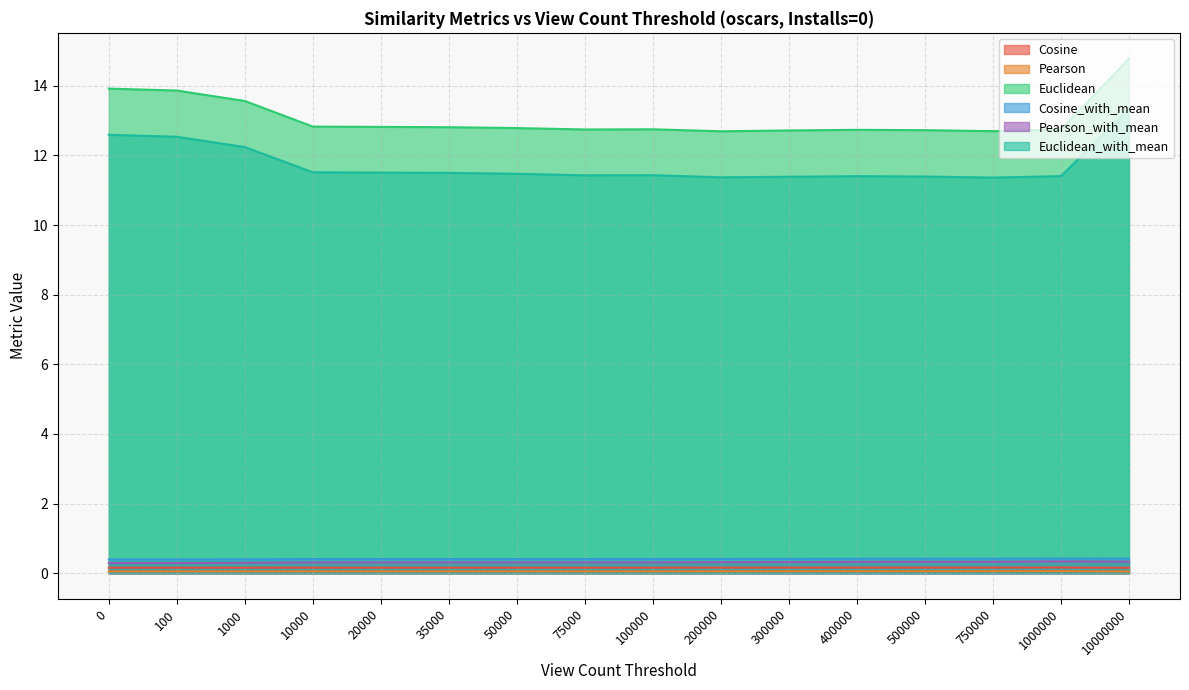

True or false: Euclidean and Cosine_with_mean intersect in this chart.

False